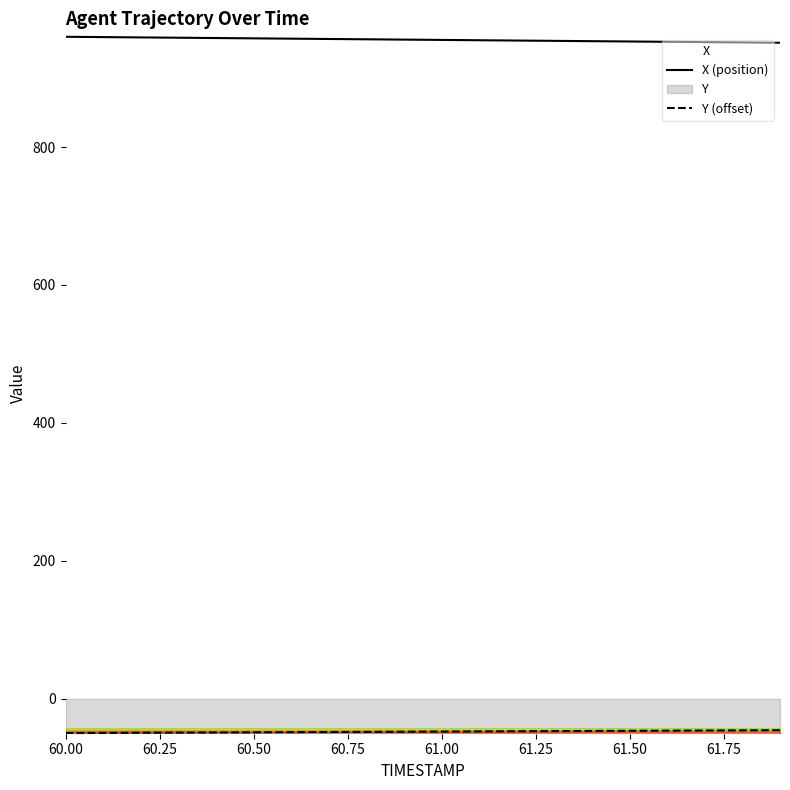

True or false: X (position) has more than 1 points higher than both neighbors.

False